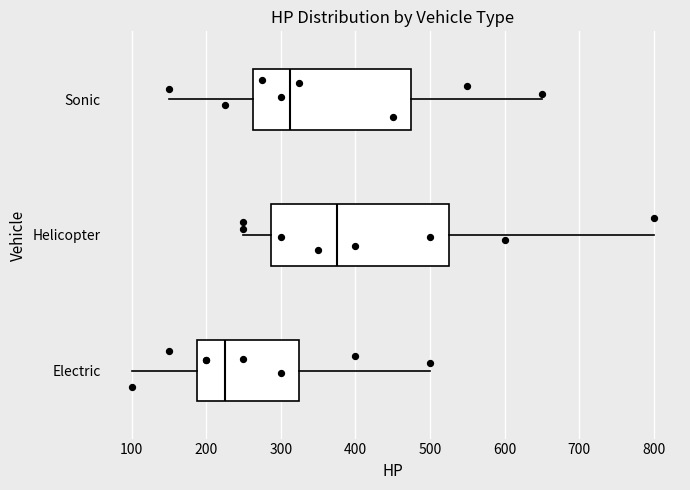

Where is the left edge of the box for Sonic on the x-axis? The values are not printed on the chart, so give them approximately, as read against the axis.

260